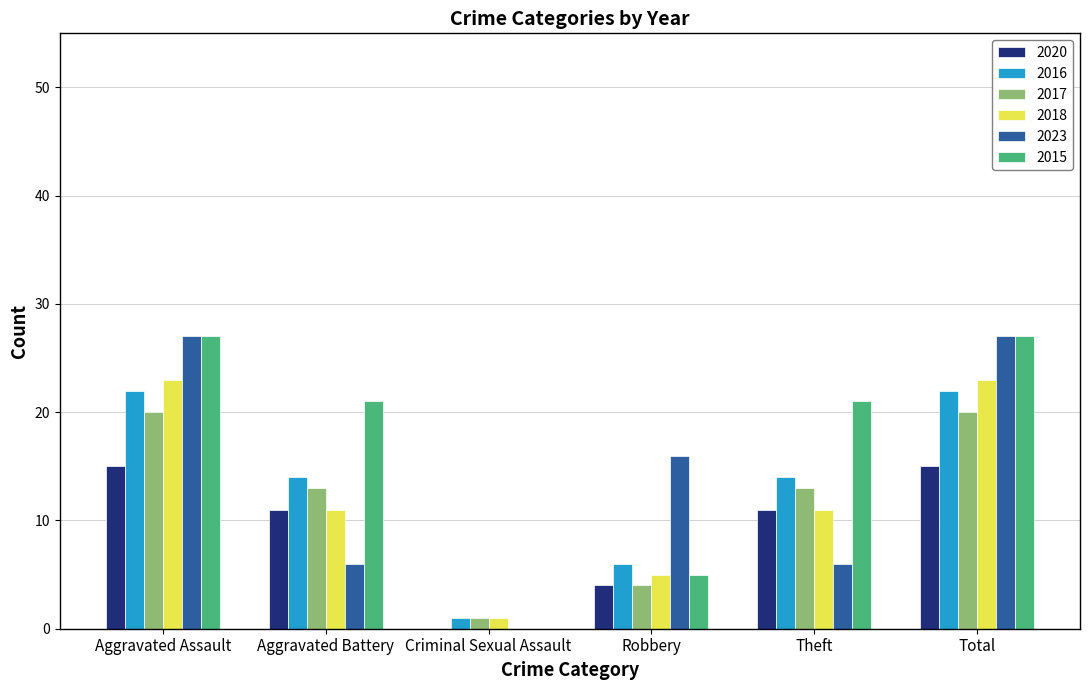

How many series are shown in this chart?

6